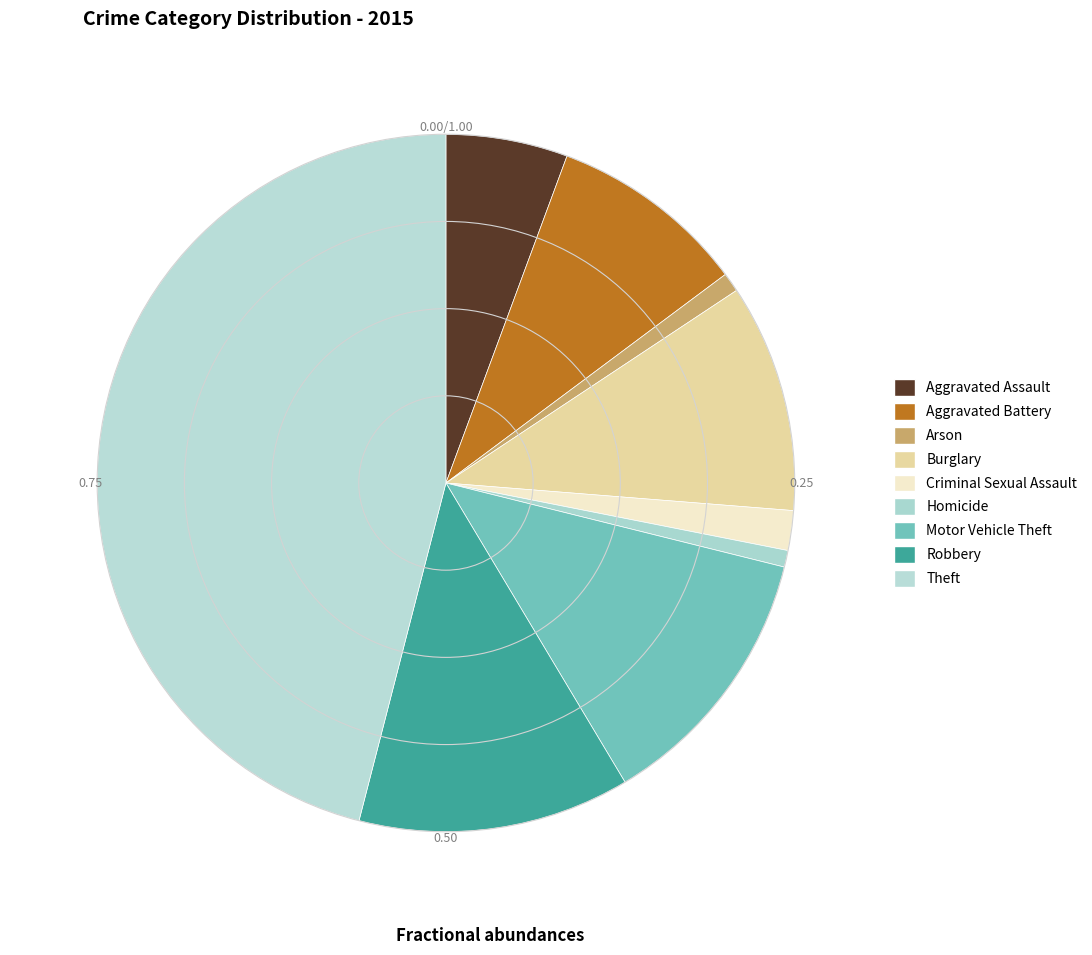

Is Criminal Sexual Assault the majority of the pie?

No